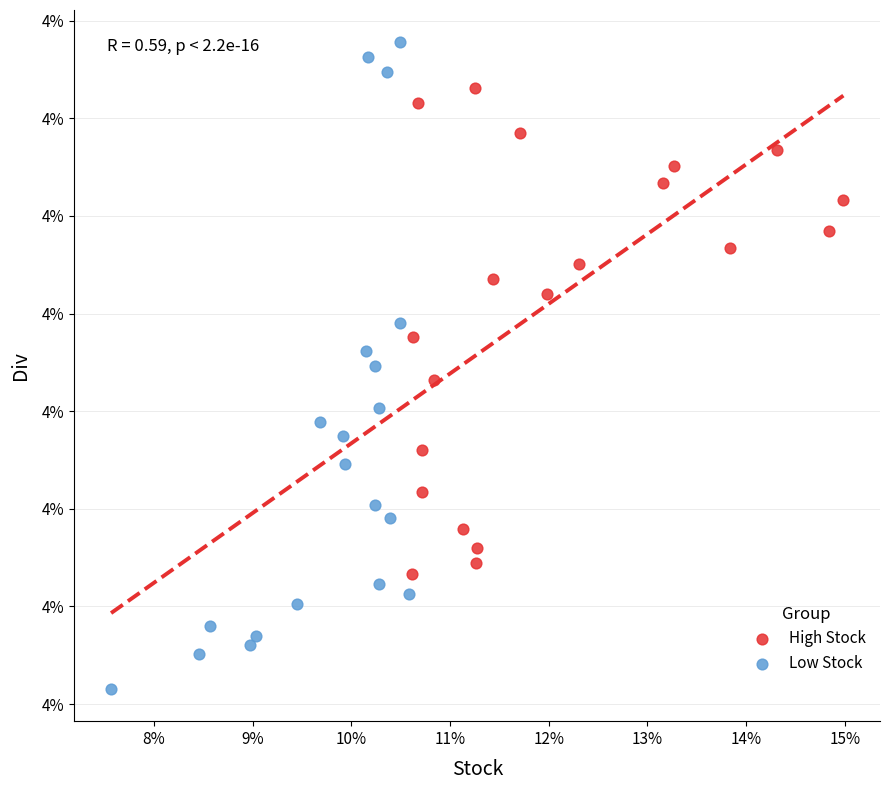

Which series contains the highest Y value?

Low Stock